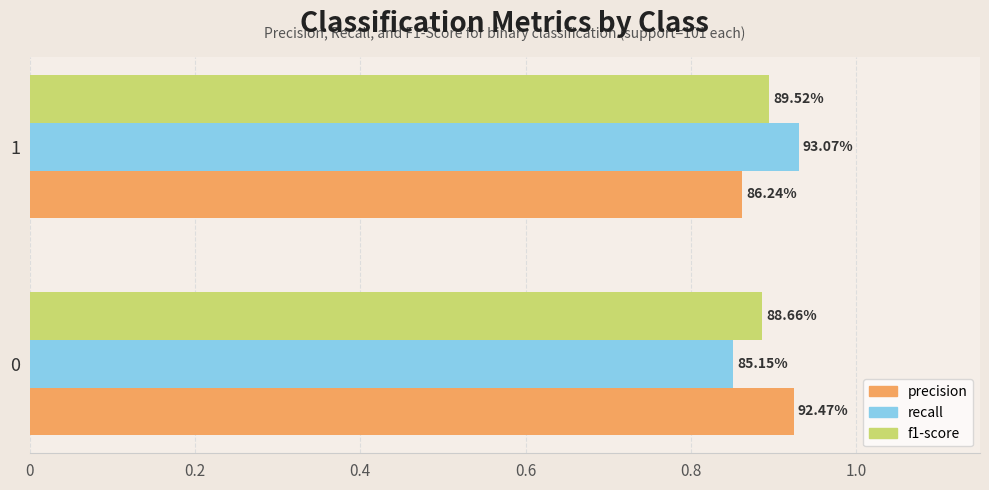

What are all the series names shown in the legend?

precision, recall, f1-score